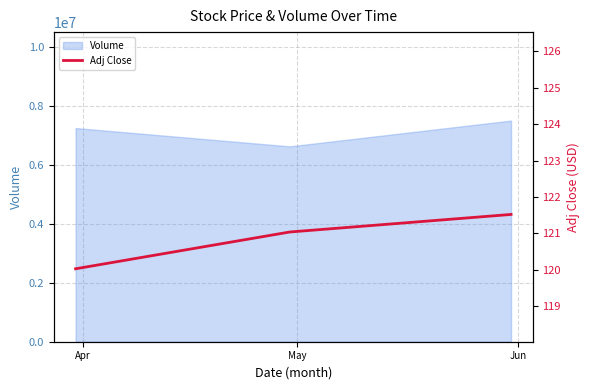

Reading left to right, extract all data points from this chart.

120.0	121.0	121.5